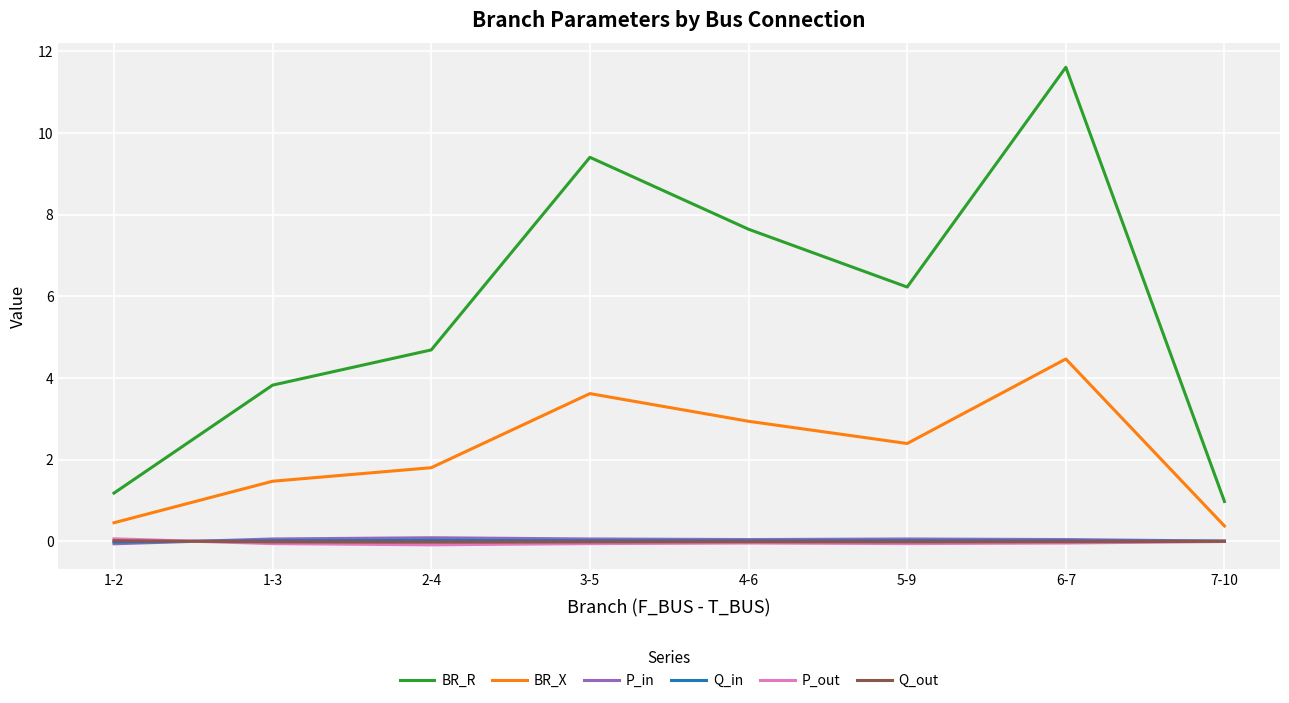

The BR_R series shows 2.4 at 5-9. True or false?

False